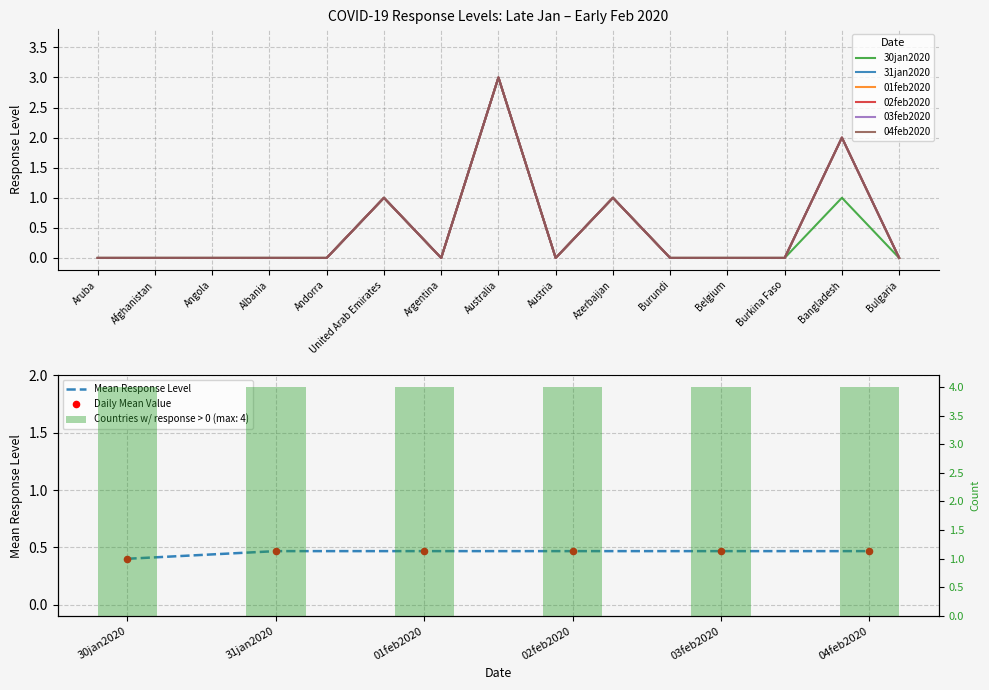

Is the value of 02feb2020 at Aruba greater than the value of 30jan2020 at Belgium?

No